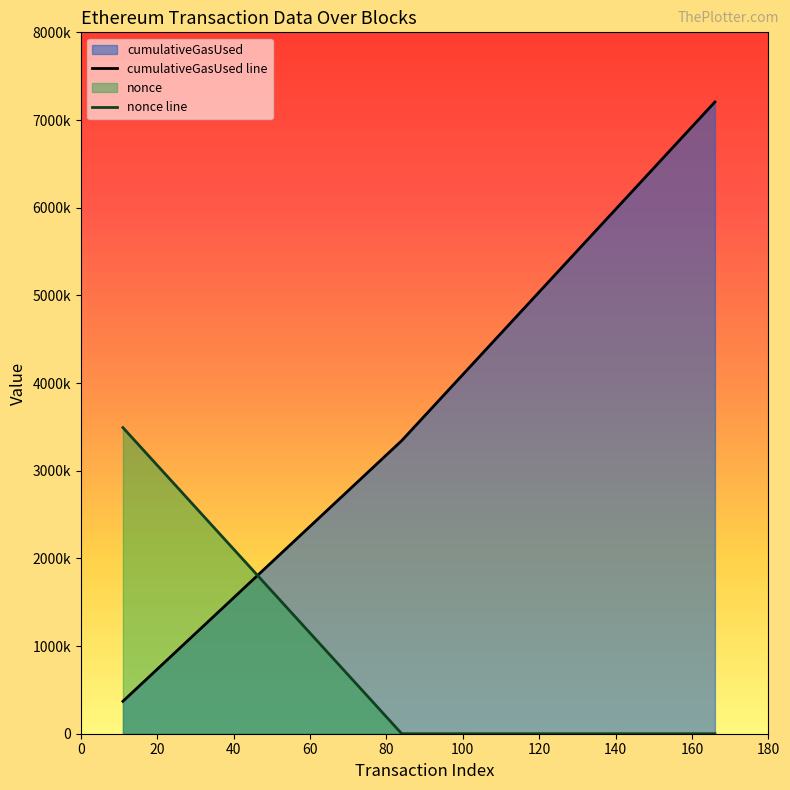

Does the chart display data point markers on the line(s)?

No